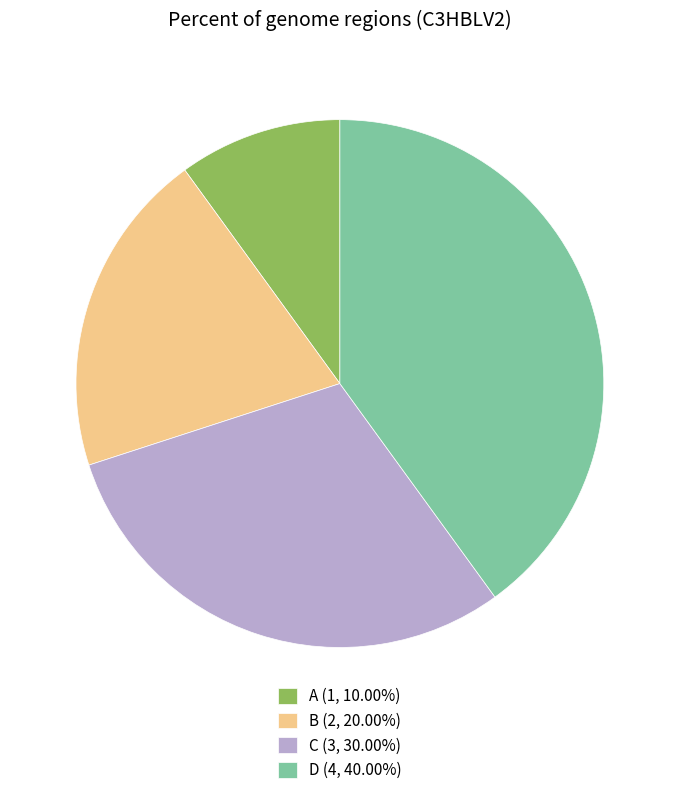

What is the largest slice in the pie chart?

D